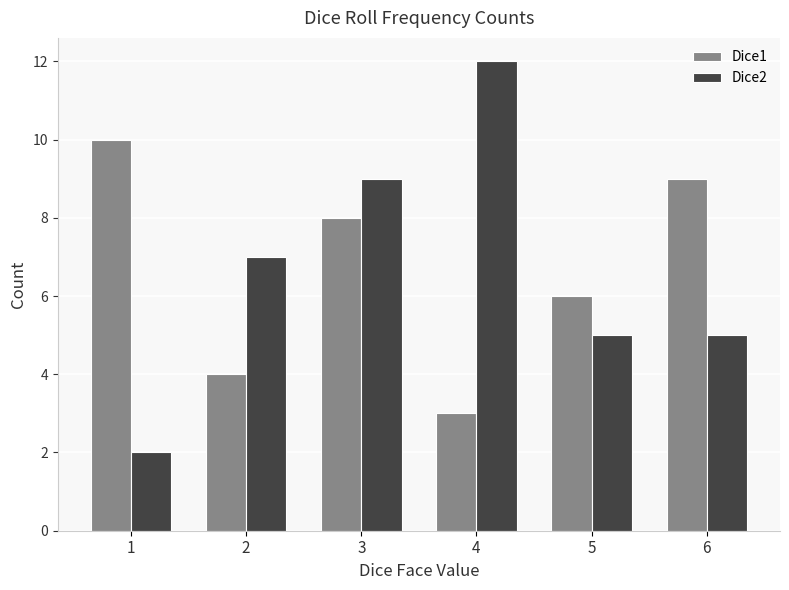

Is the value of Dice2 at 5 greater than the value of Dice1 at 3?

No